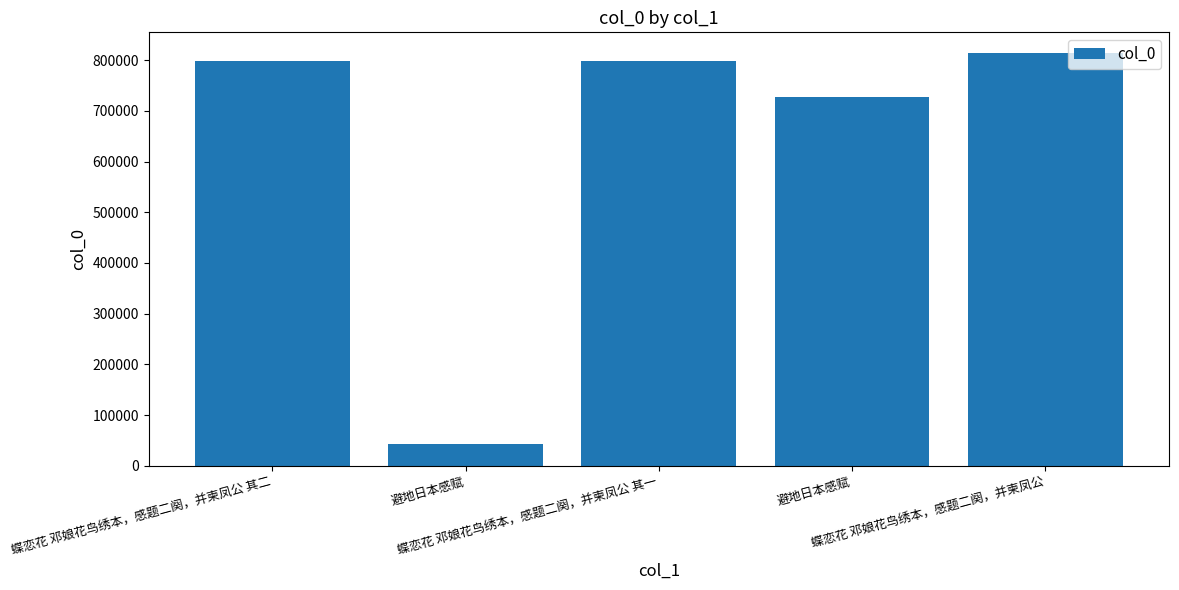

Rank the categories by value from lowest to highest.

避地日本感赋, 避地日本感赋, 蝶恋花 邓娘花鸟绣本，感题二阕，并柬凤公 其一, 蝶恋花 邓娘花鸟绣本，感题二阕，并柬凤公 其二, 蝶恋花 邓娘花鸟绣本，感题二阕，并柬凤公